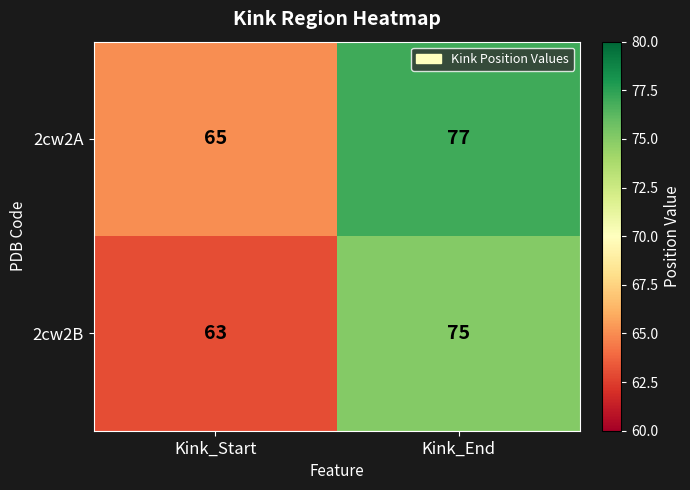

List the labels in order of 2cw2B value, largest first.

Kink_End, Kink_Start